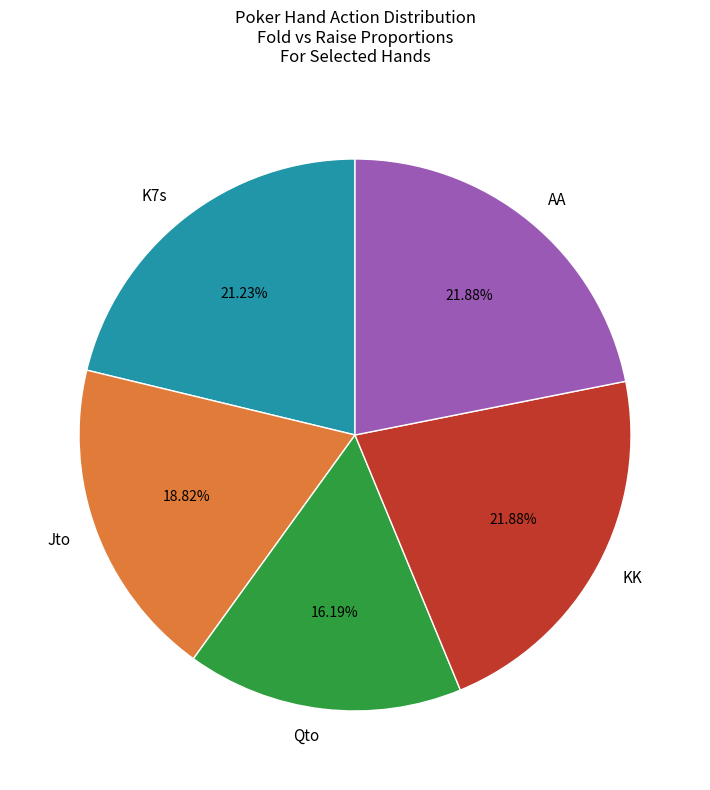

Combined, do K7s and KK account for over 50%?

No